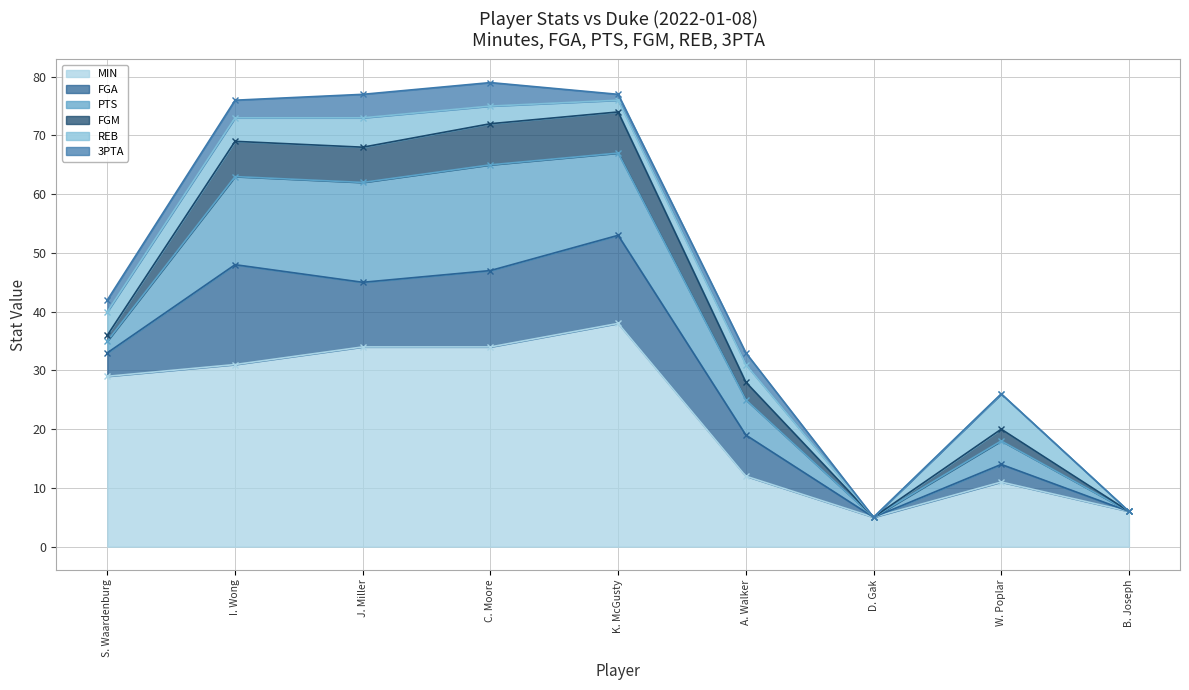

Reading right to left, what are all the values shown in this chart?

MIN: 6	11	5	12	38	34	34	31	29
FGA: 0	3	0	7	15	13	11	17	4
PTS: 0	4	0	6	14	18	17	15	2
FGM: 0	2	0	3	7	7	6	6	1
REB: 0	6	0	3	2	3	5	4	4
3PTA: 0	0	0	2	1	4	4	3	2